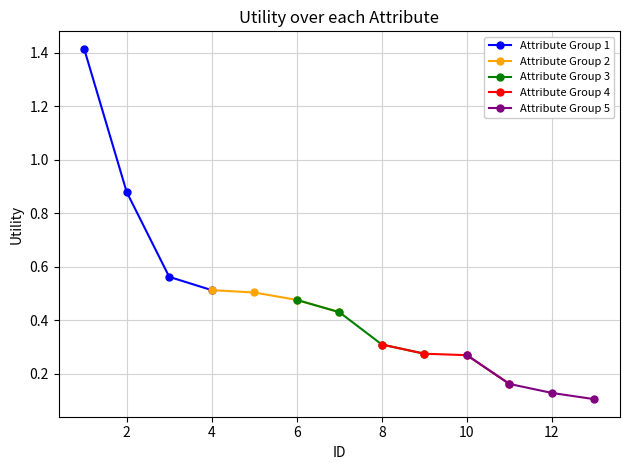

The Attribute Group 4 series shows 0.1 at 10. True or false?

False